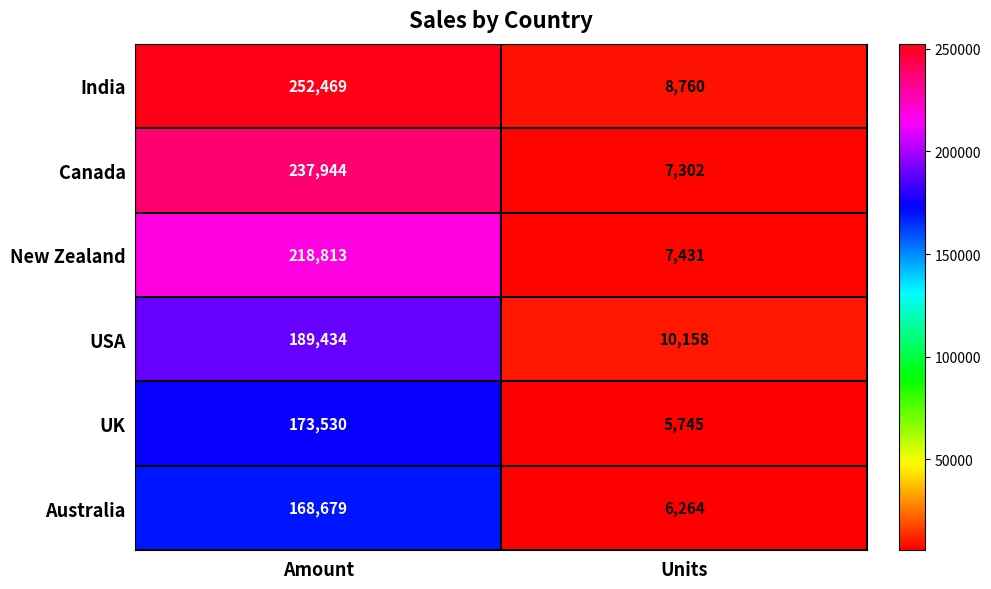

Which series has the largest total across all categories?

India